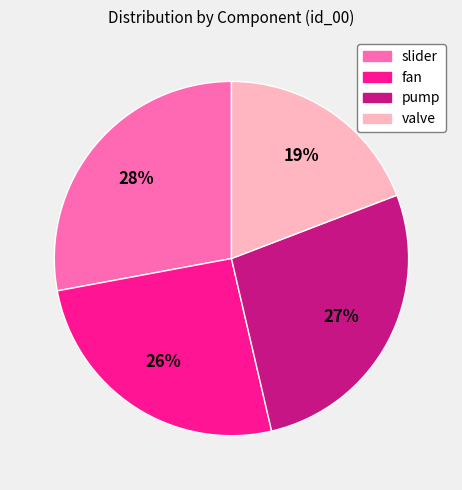

Is there any slice that represents more than half of the pie?

No